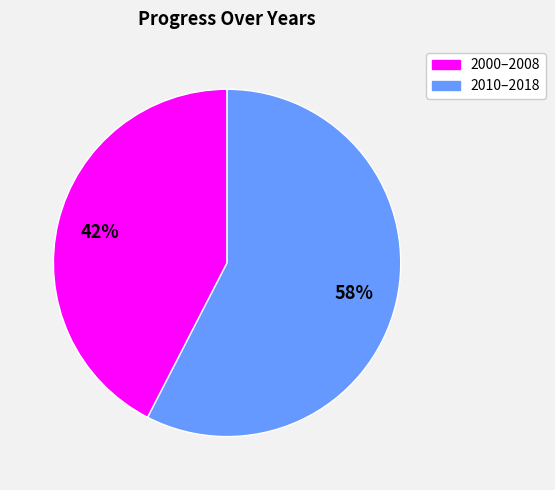

Is there a majority slice in this chart?

Yes